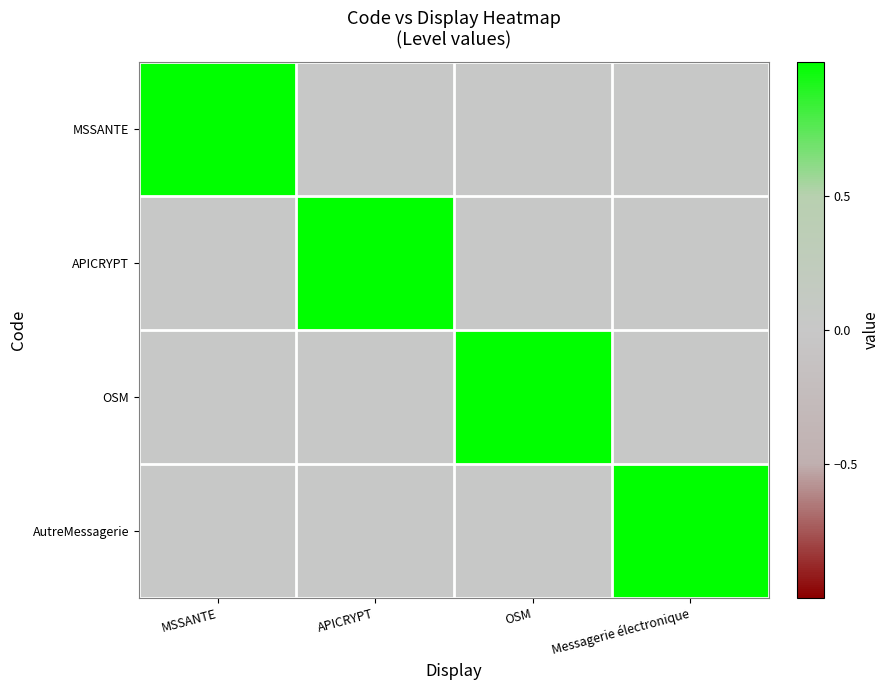

How many data points does each series have?

4